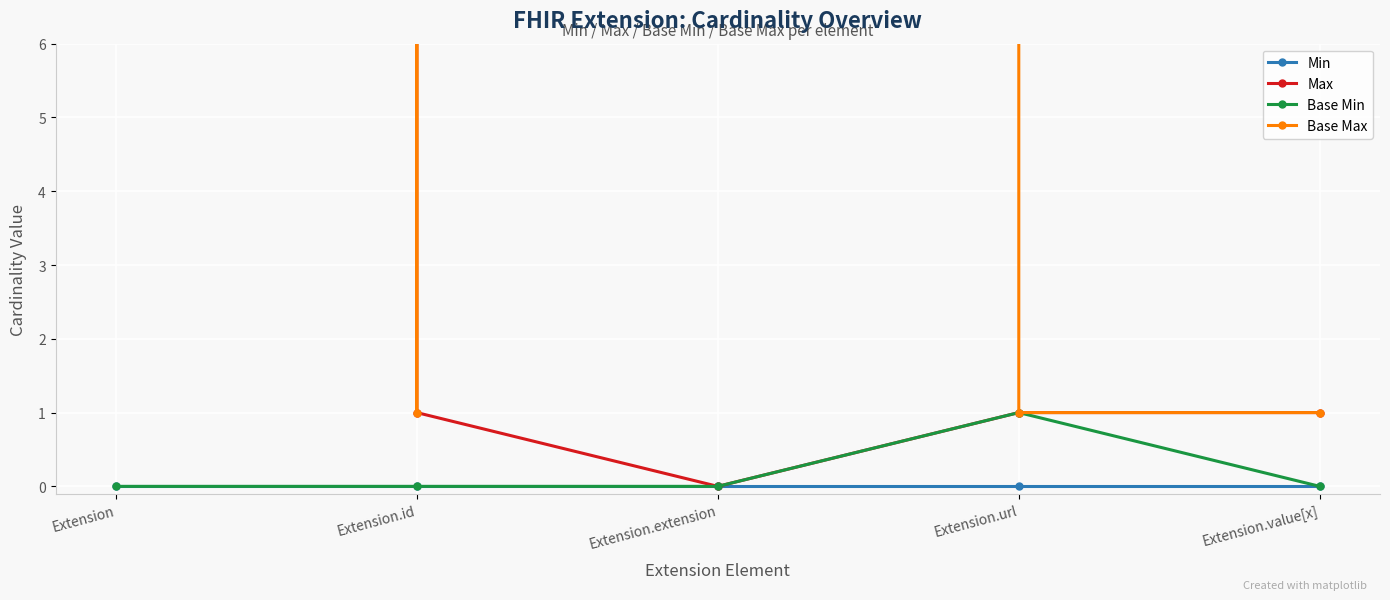

Is the value of Base Max at Extension.url greater than the value of Min at Extension?

Yes